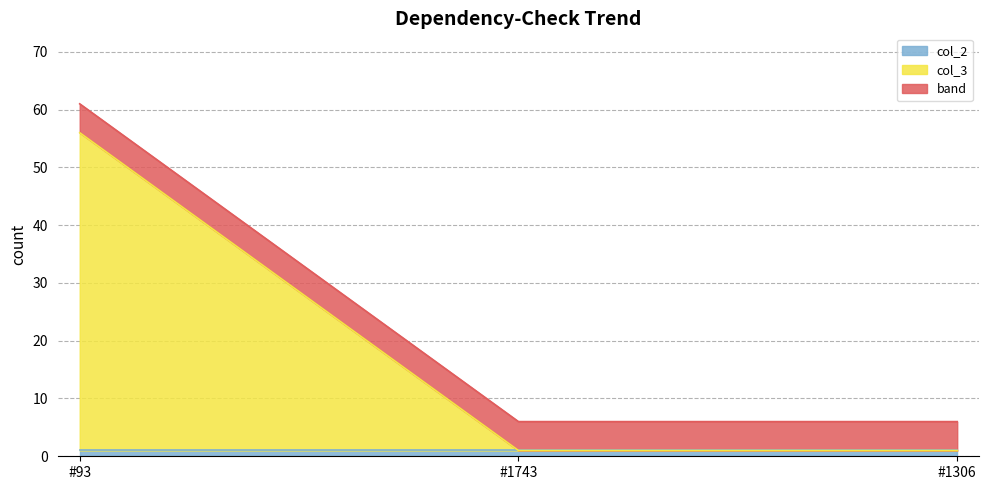

What position from the left is #1743?

2